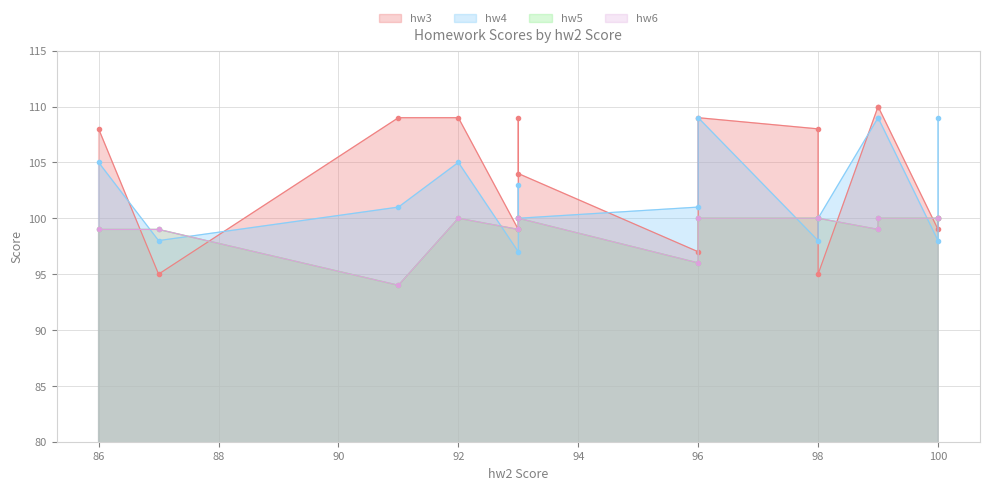

What are all the series names shown in the legend?

hw3, hw4, hw5, hw6